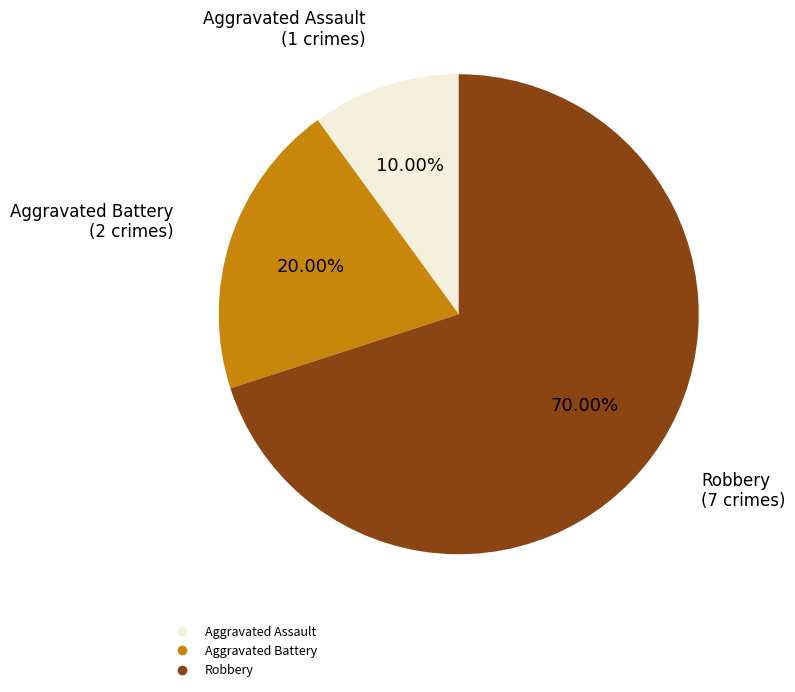

How much of the chart is everything except Aggravated Assault?

90.0%